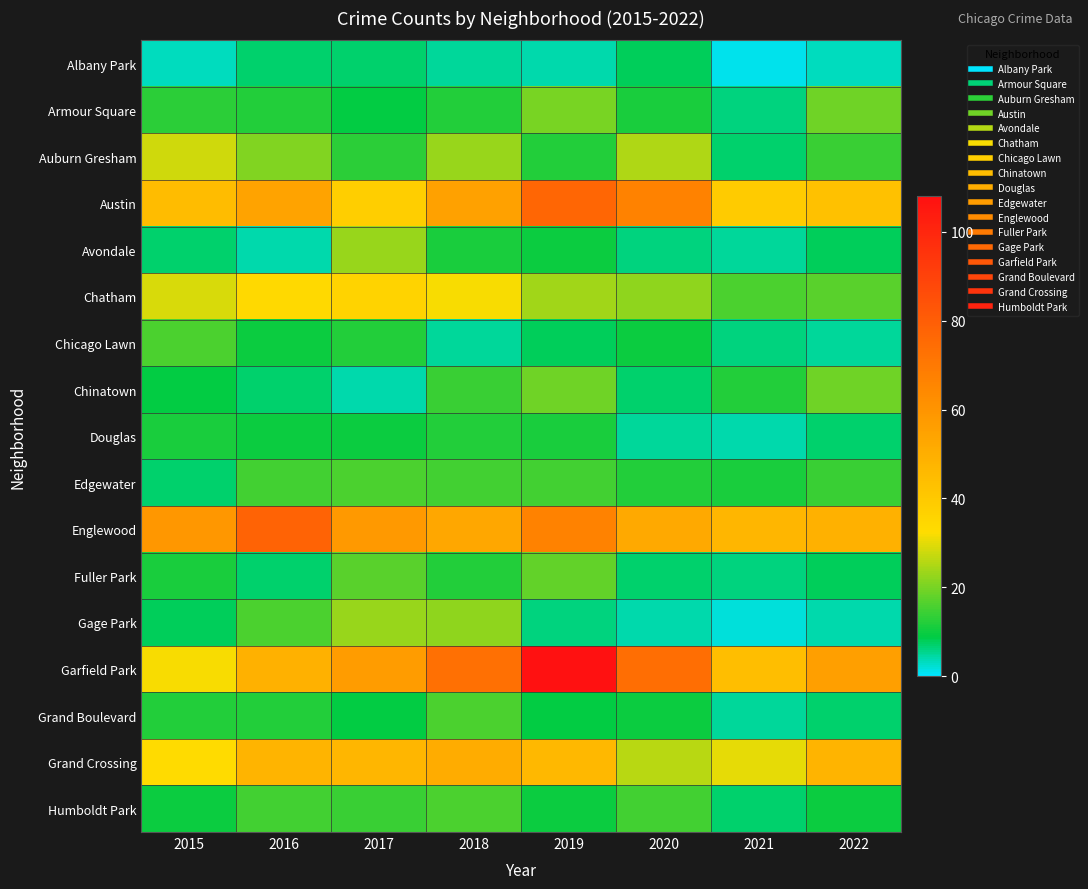

Reading left to right, transcribe all the data shown in this chart.

Albany Park: 2015=3	2016=7	2017=7	2018=5	2019=4	2020=8	2021=1	2022=3
Armour Square: 2015=13	2016=12	2017=9	2018=12	2019=20	2020=11	2021=6	2022=19
Auburn Gresham: 2015=28	2016=21	2017=13	2018=23	2019=12	2020=25	2021=7	2022=14
Austin: 2015=45	2016=54	2017=38	2018=55	2019=77	2020=67	2021=39	2022=43
Avondale: 2015=7	2016=4	2017=23	2018=11	2019=10	2020=6	2021=5	2022=8
Chatham: 2015=29	2016=34	2017=36	2018=32	2019=24	2020=22	2021=16	2022=17
Chicago Lawn: 2015=16	2016=10	2017=12	2018=5	2019=8	2020=10	2021=6	2022=5
Chinatown: 2015=9	2016=7	2017=4	2018=14	2019=19	2020=7	2021=12	2022=19
Douglas: 2015=11	2016=10	2017=10	2018=12	2019=11	2020=5	2021=4	2022=7
Edgewater: 2015=7	2016=15	2017=16	2018=15	2019=15	2020=12	2021=11	2022=14
Englewood: 2015=59	2016=78	2017=58	2018=53	2019=67	2020=52	2021=47	2022=49
Fuller Park: 2015=11	2016=7	2017=17	2018=12	2019=18	2020=7	2021=6	2022=8
Gage Park: 2015=8	2016=16	2017=23	2018=22	2019=6	2020=4	2021=2	2022=4
Garfield Park: 2015=32	2016=49	2017=57	2018=73	2019=108	2020=74	2021=44	2022=56
Grand Boulevard: 2015=12	2016=12	2017=9	2018=16	2019=9	2020=10	2021=5	2022=7
Grand Crossing: 2015=33	2016=48	2017=47	2018=51	2019=46	2020=26	2021=30	2022=48
Humboldt Park: 2015=10	2016=15	2017=14	2018=16	2019=10	2020=15	2021=7	2022=10